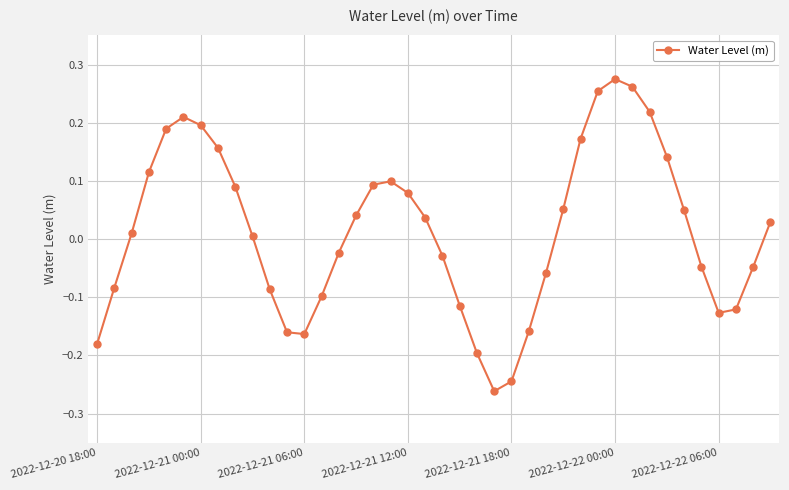

True or false: the data has more than 0 interior local peaks.

True